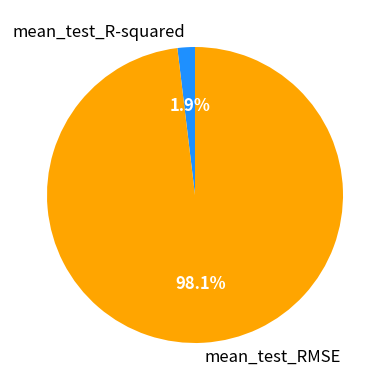

How many segments does this pie chart have?

2